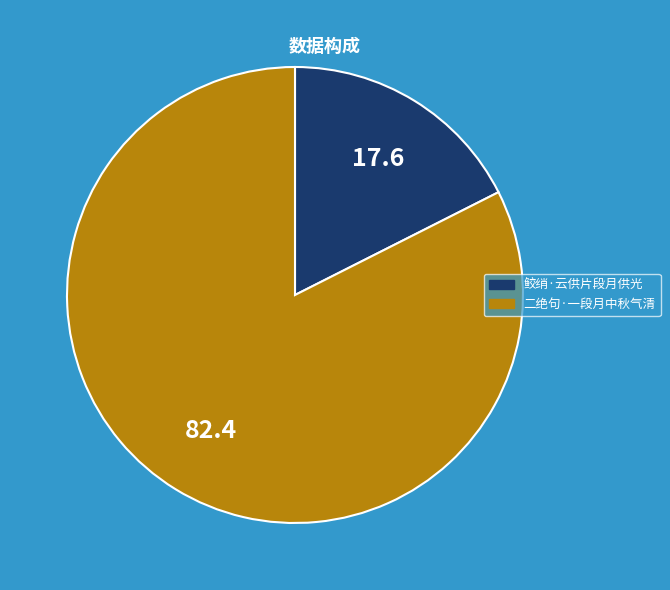

Is there any slice that represents more than half of the pie?

Yes